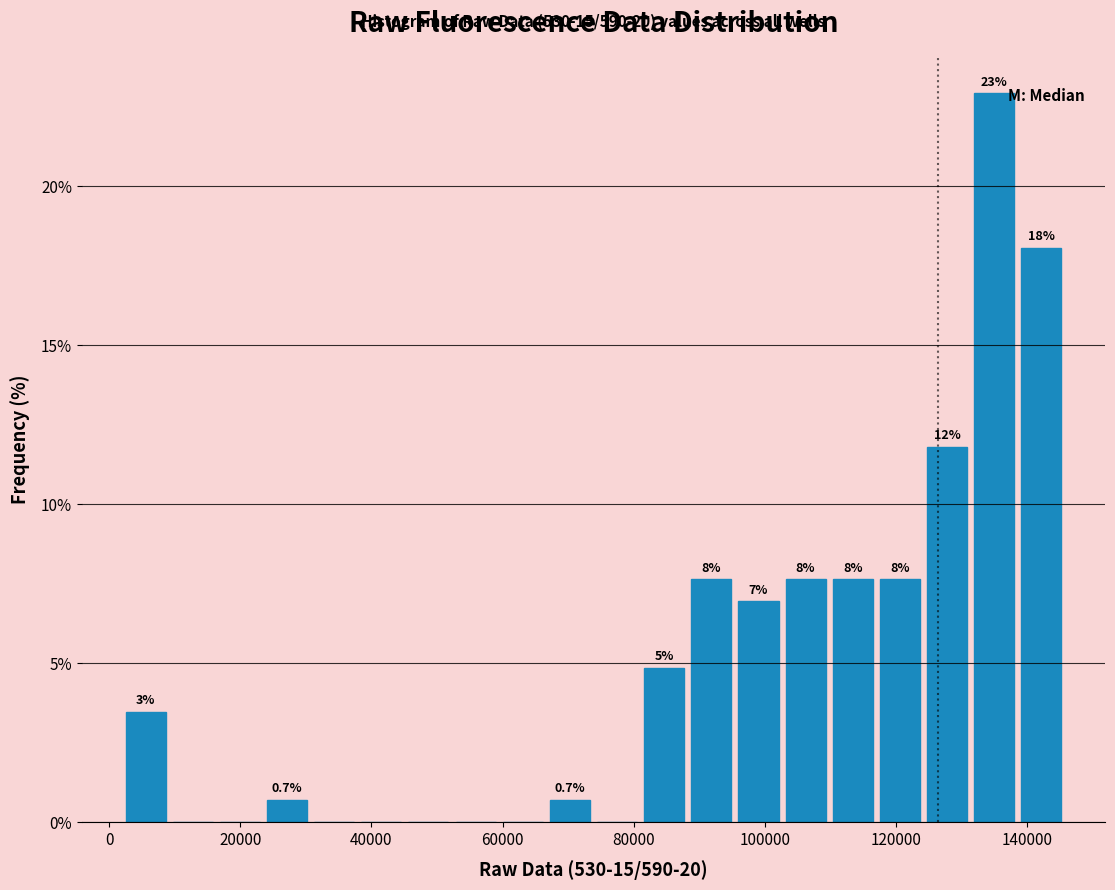

Around what value on the x-axis is the tallest bar? Give the approximate position of its centre, as read against the axis.

136000